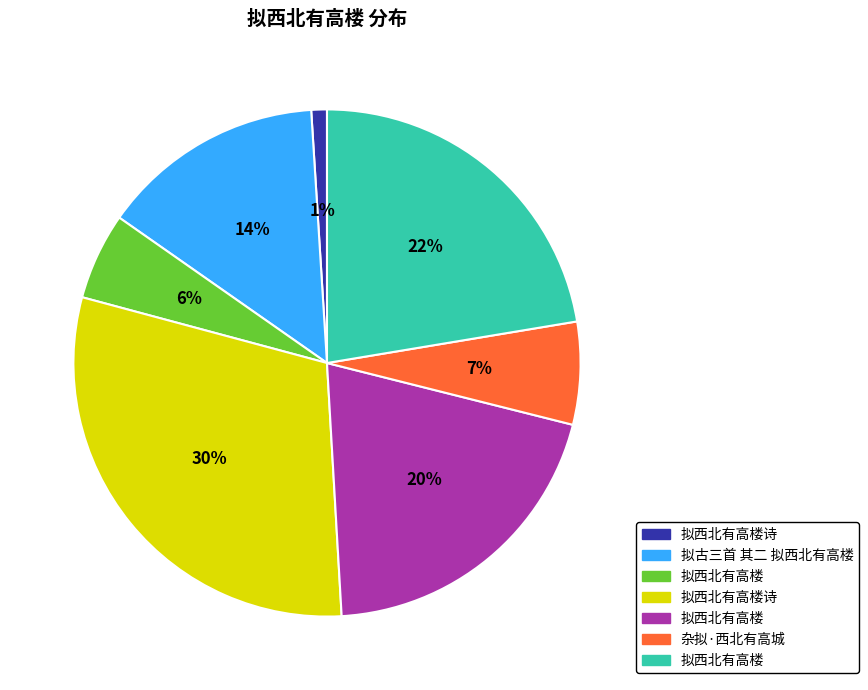

To the nearest percent, what is the difference between the largest and smallest slice percentages?

29%